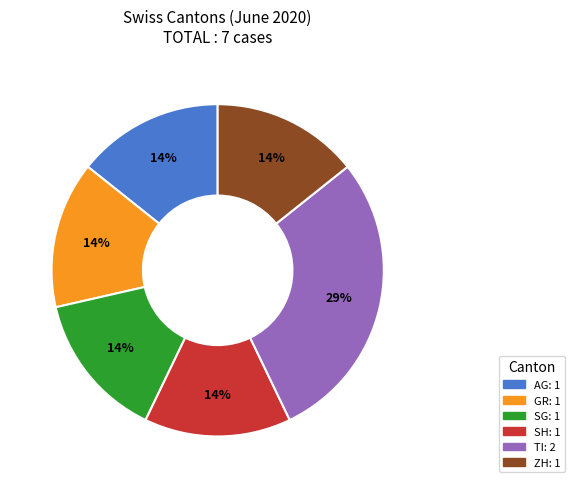

To the nearest percent, what is the average slice percentage?

17%